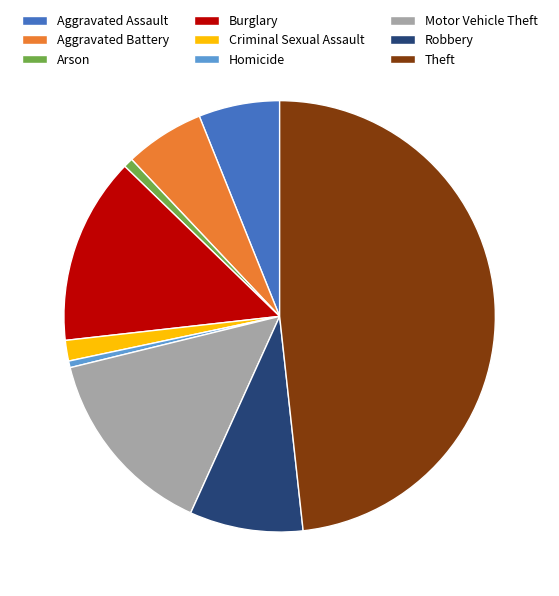

The Theft slice represents 37% of the pie. True or false?

False